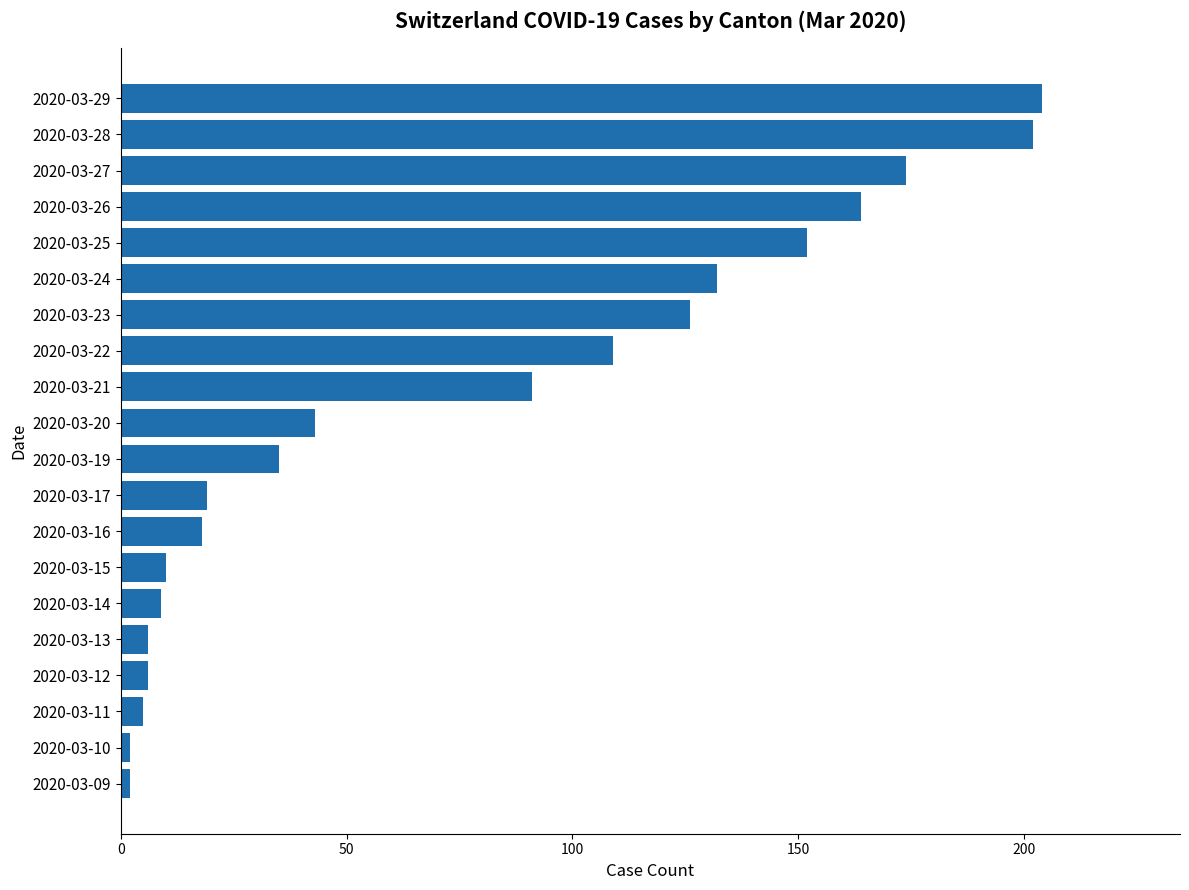

What is the difference between the second highest and minimum values?

200